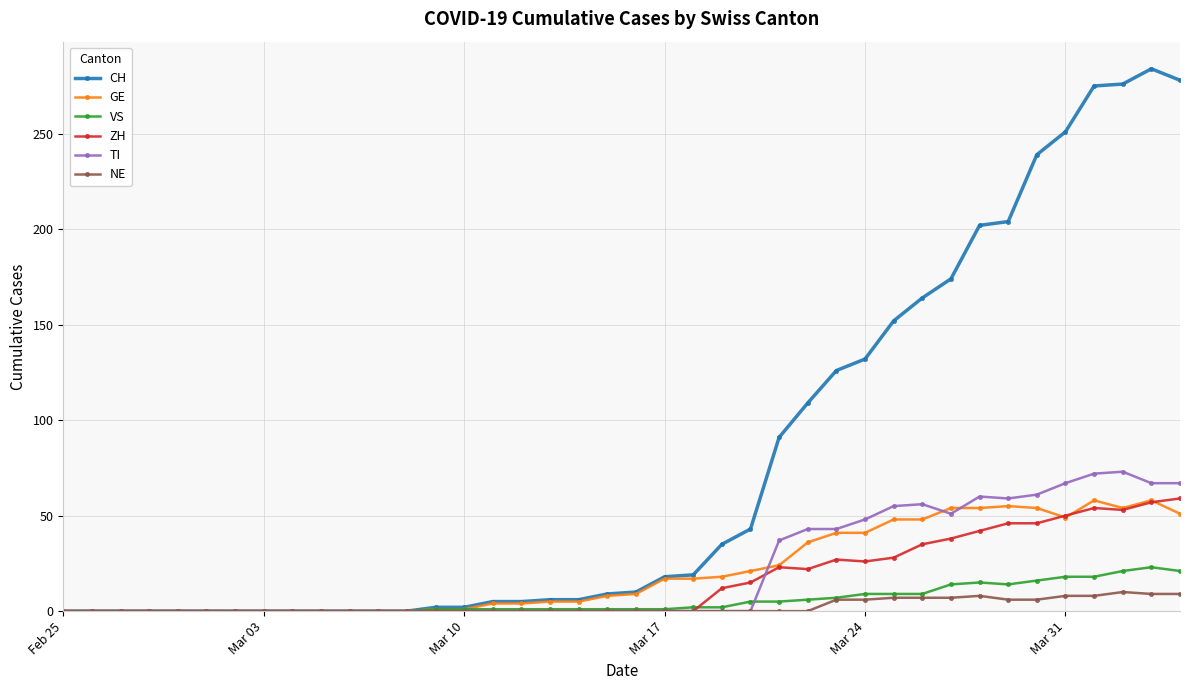

Count the number of data series in this chart.

6